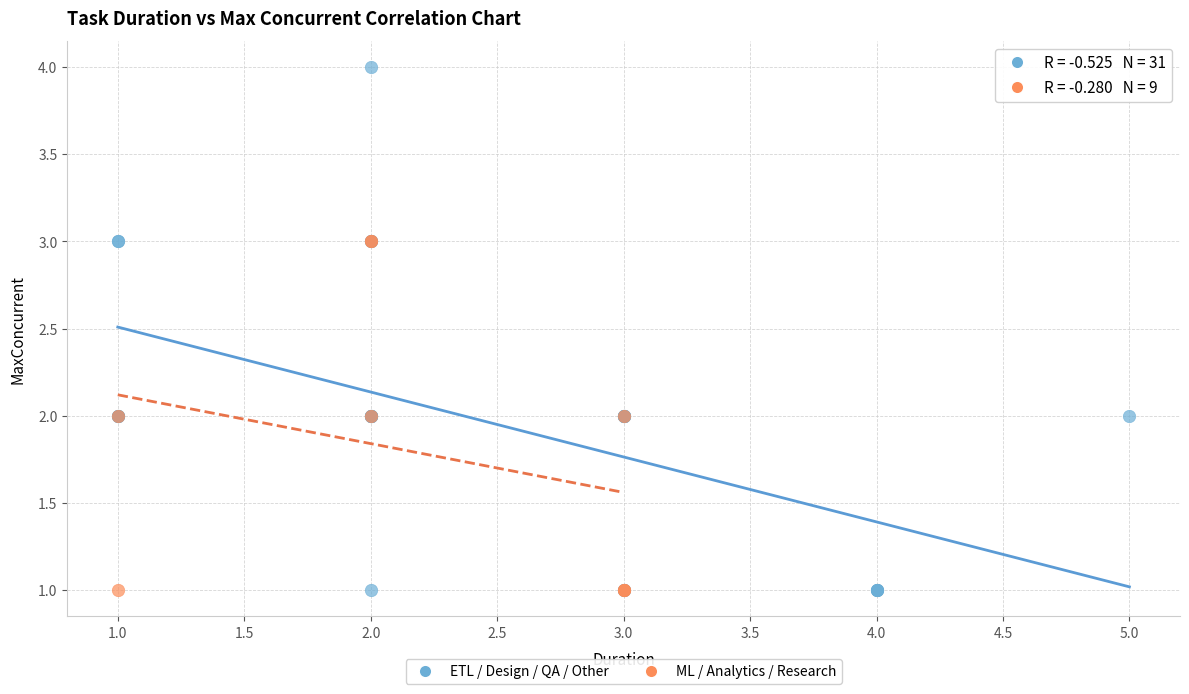

Which series reaches the maximum Y coordinate?

ETL / Design / QA / Other